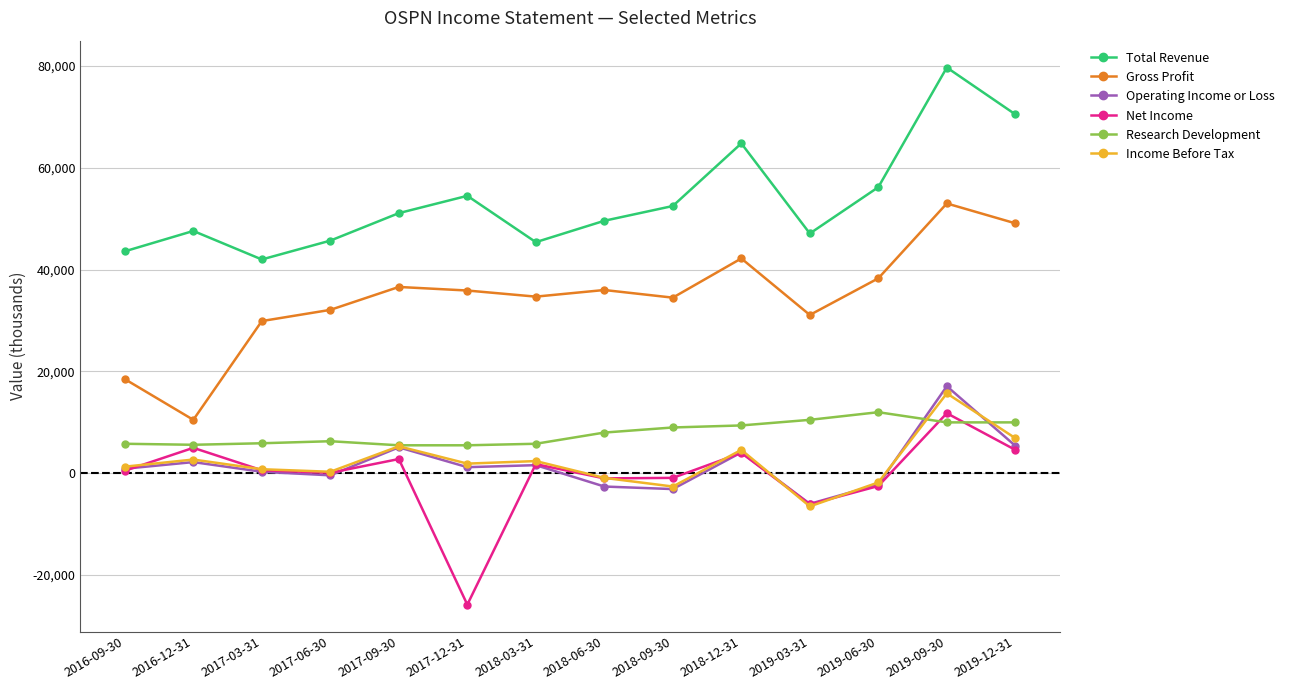

What position from the right is 2017-06-30?

11